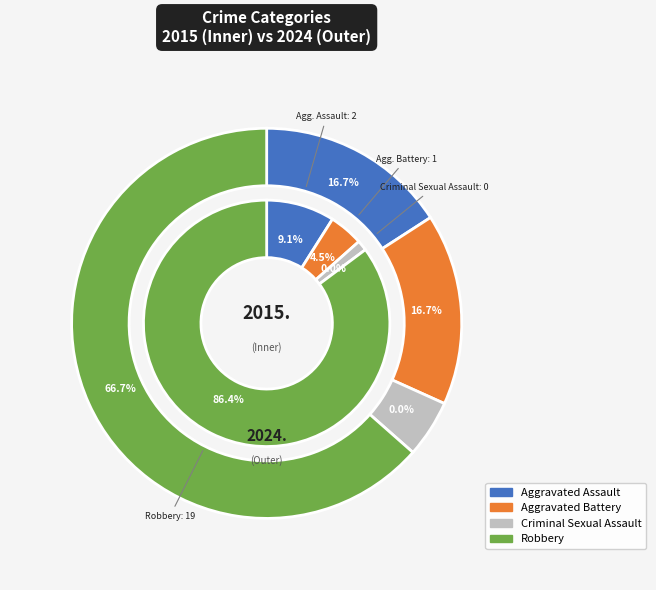

To the nearest percent, what is the average slice percentage?

25%